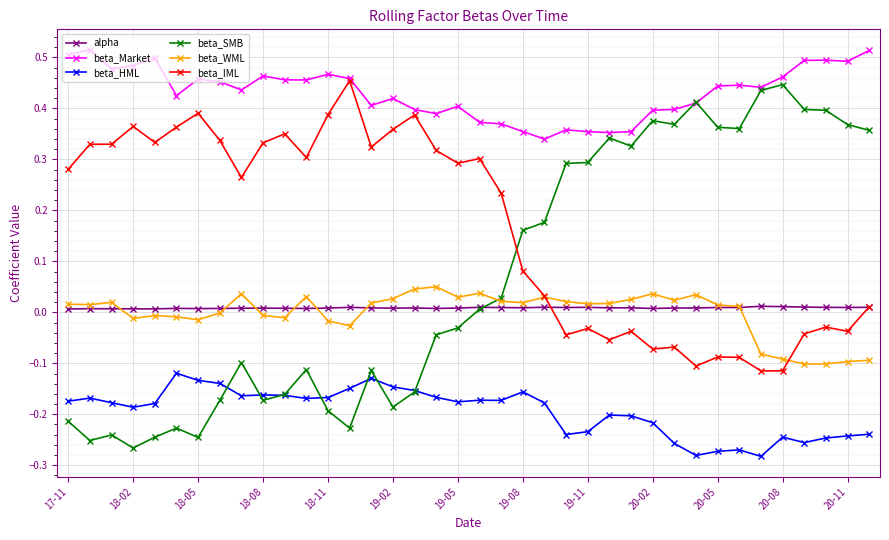

Which series has the largest range (max minus min)?

beta_SMB